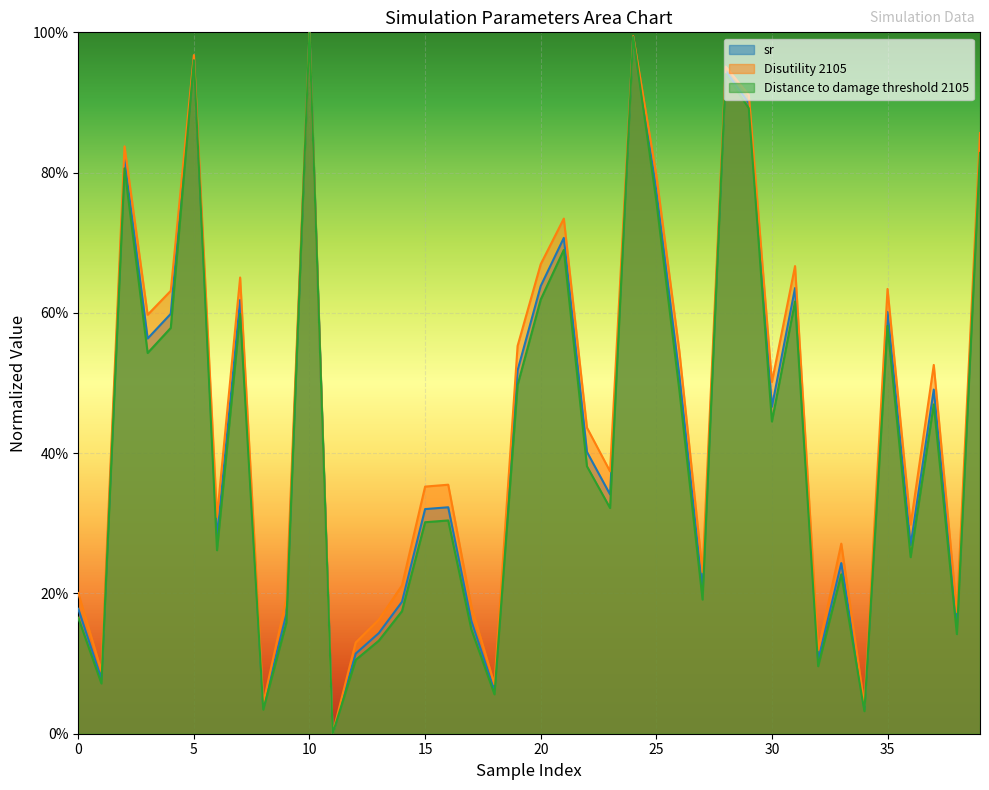

The Disutility 2105 series shows 1.0 at 35. True or false?

False